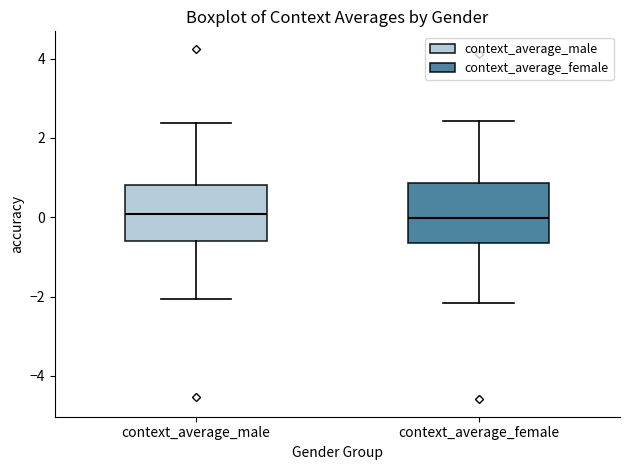

Reading left to right, read every box against the y-axis: the position of its median line, the range the box covers, and the ends of its whiskers. The values are not printed on the chart, so give them approximately, as read against the axis.

context_average_male: median 0.0, box -0.6 to 0.8, whiskers -2.0 to 2.4
context_average_female: median 0.0, box -0.6 to 0.8, whiskers -2.2 to 2.4